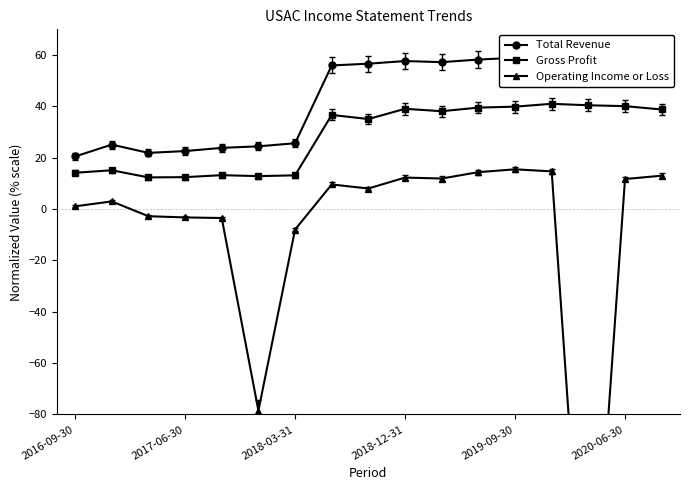

True or false: Gross Profit has more than 0 interior local peaks.

True